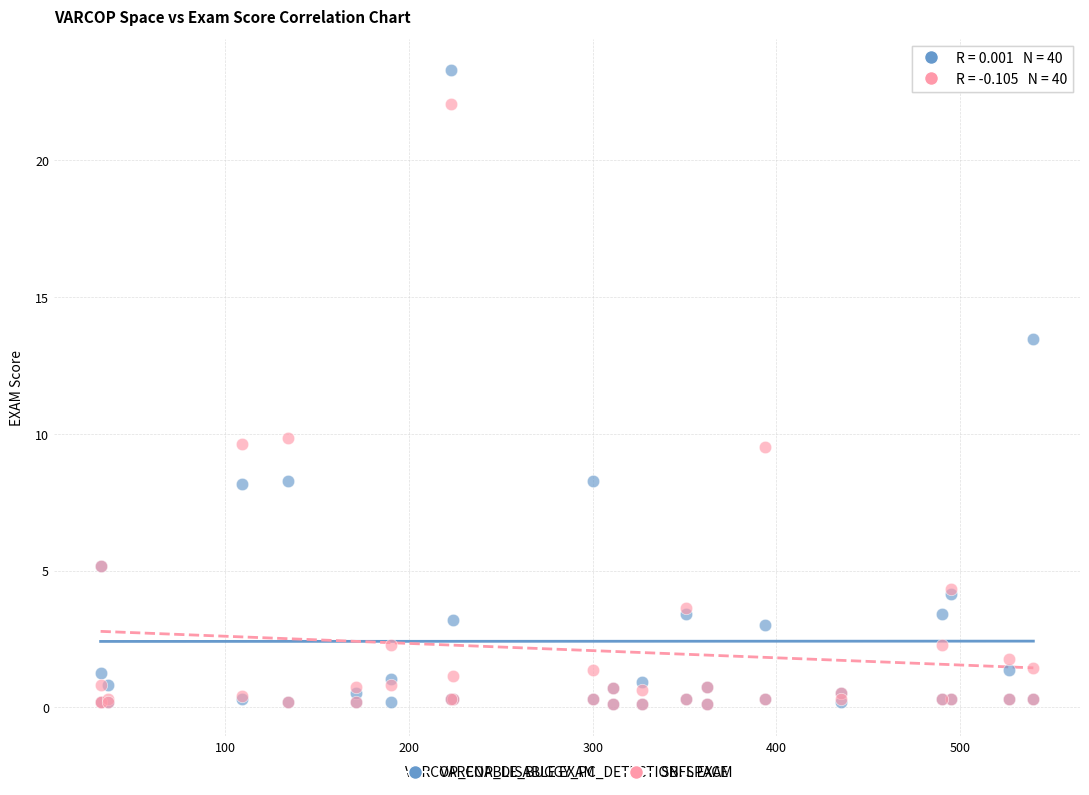

What are all the series names shown in the legend?

VARCOP_DISABLE EXAM, SBFL EXAM